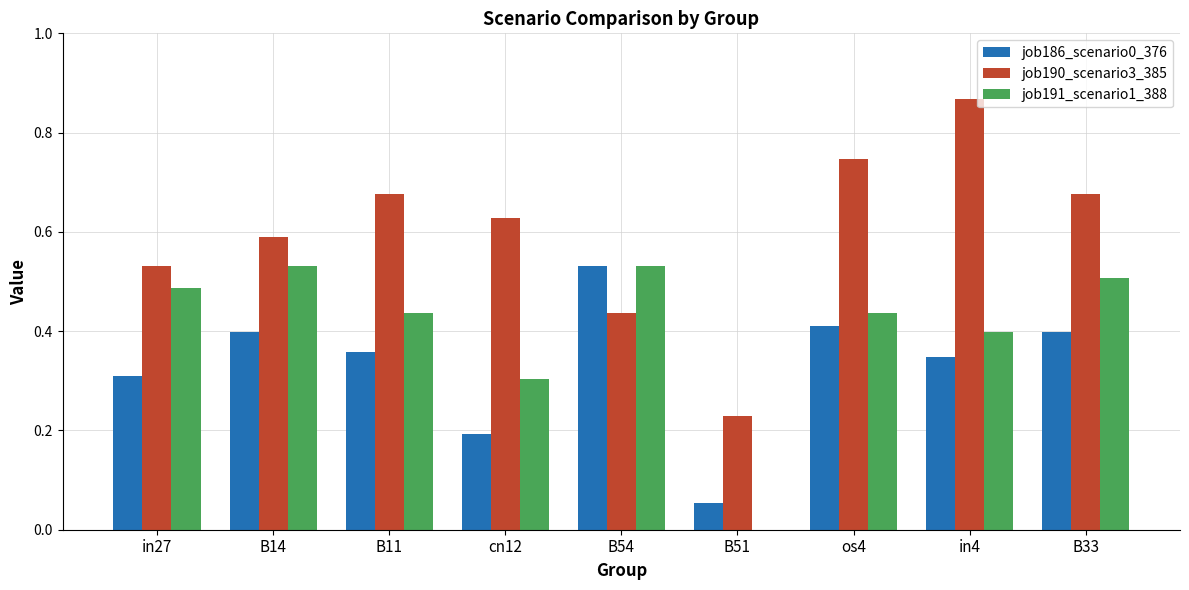

Is the value of job186_scenario0_376 at cn12 greater than the value of job191_scenario1_388 at os4?

No